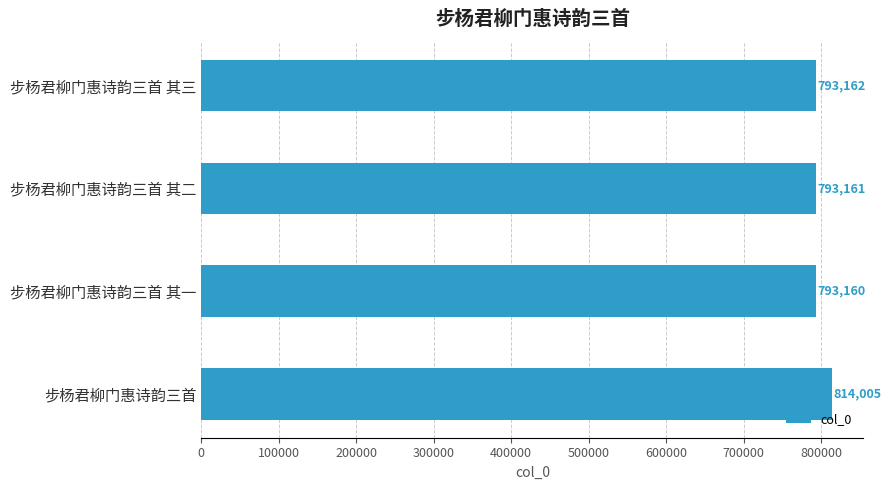

What is the minimum value shown in the chart?

793160